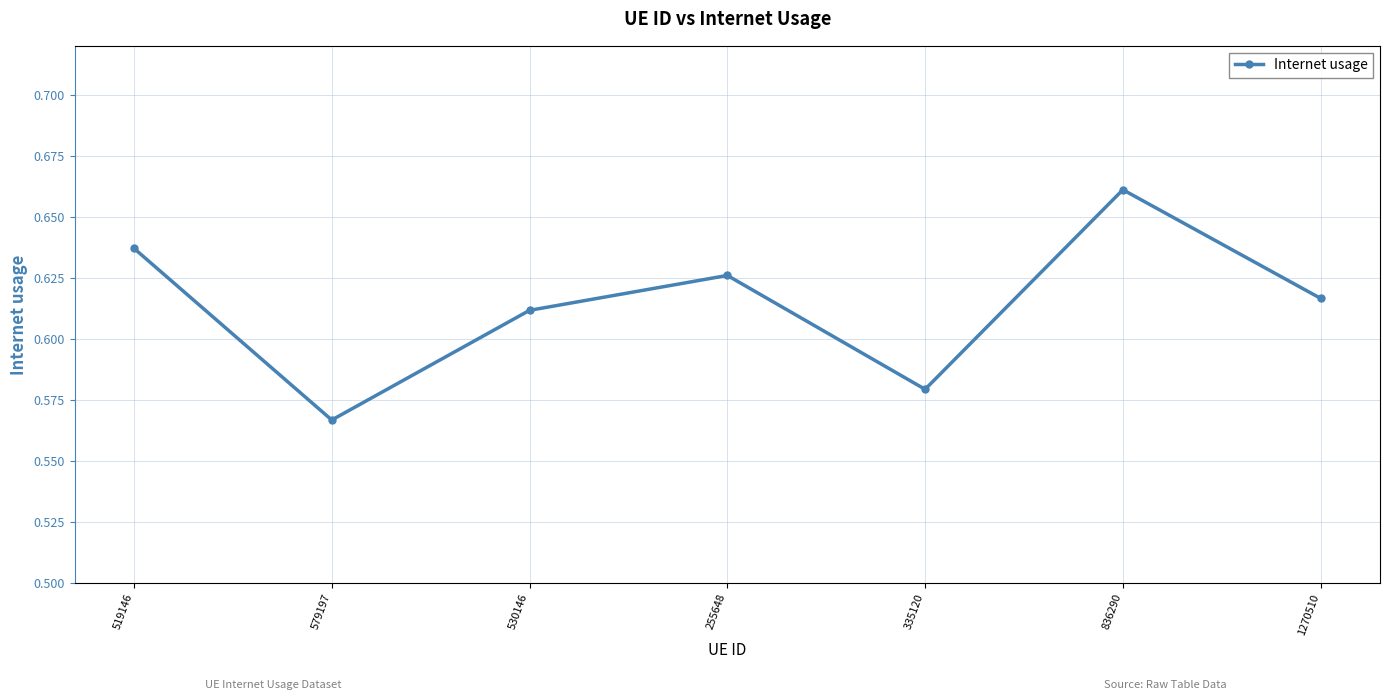

What is the label of the 4th point from the right?

255648